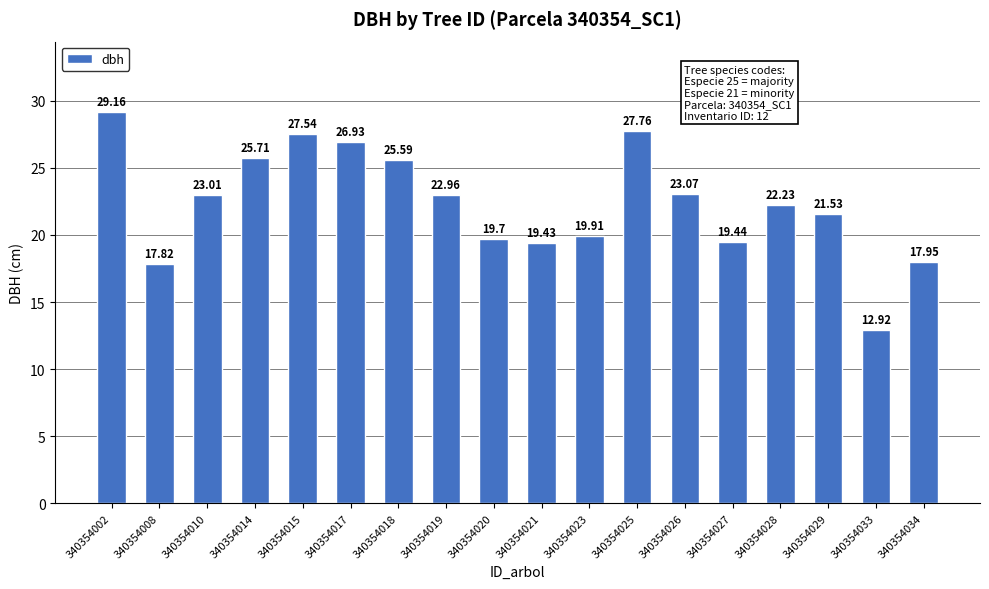

Are the bars grouped side by side (vs. stacked)?

No